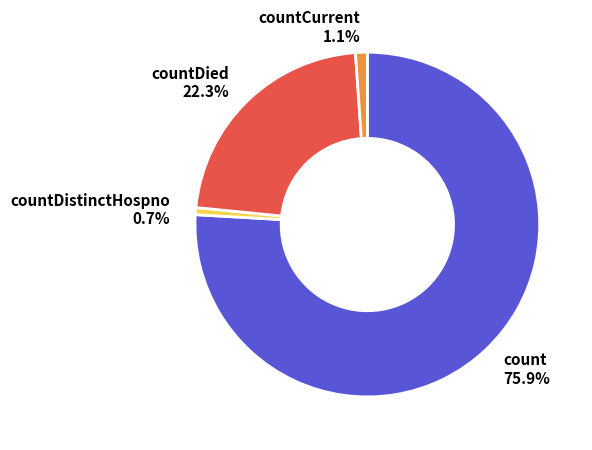

What is the largest slice in the pie chart?

count 75.9%